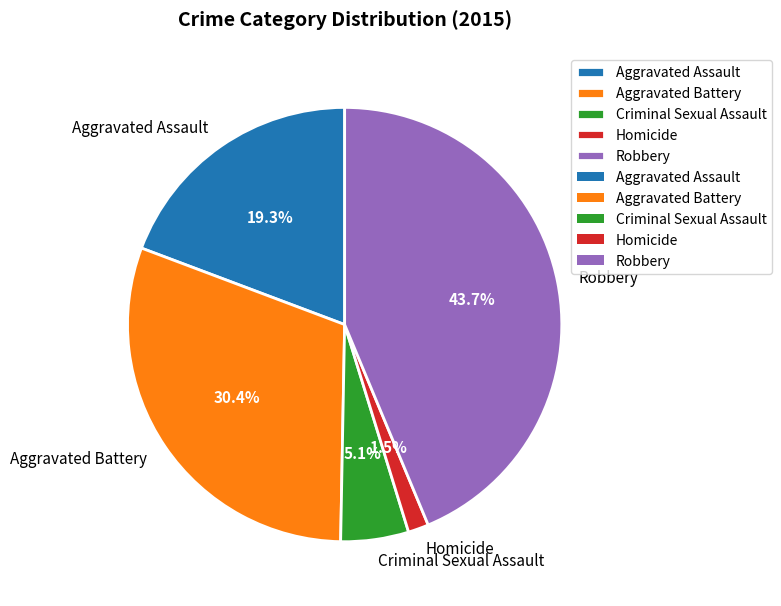

What is the ratio of the value at Aggravated Battery to the value at Robbery?

0.7